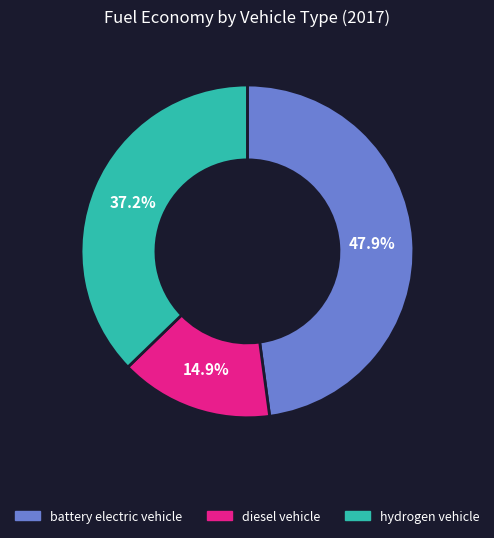

How many slices are in this pie chart?

3